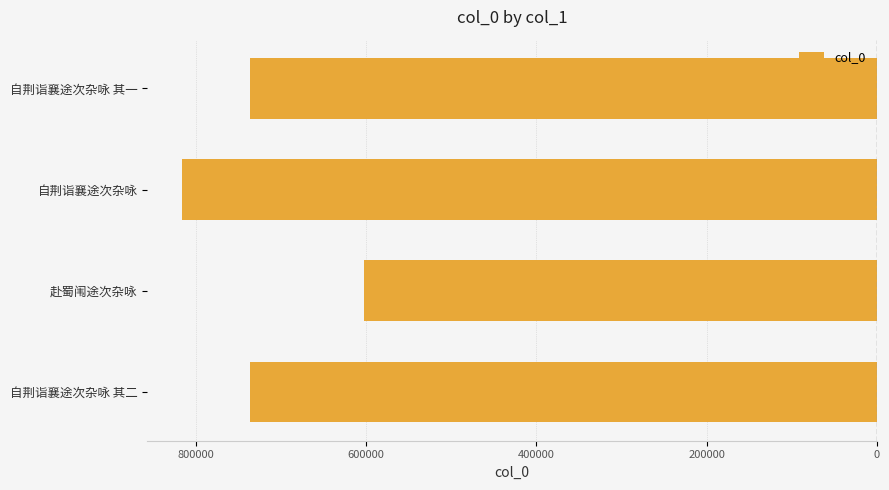

Does the chart contain any negative values?

Yes